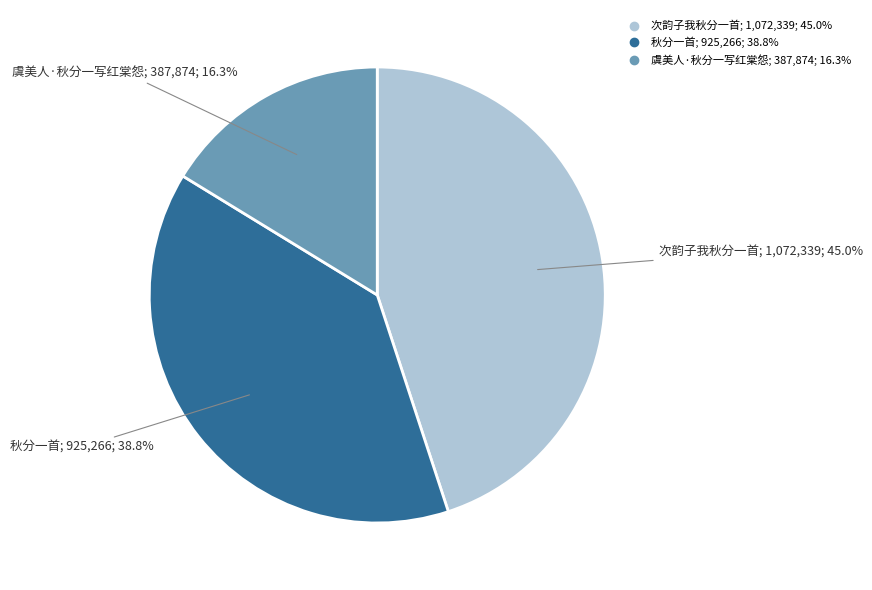

Rank the categories by value from lowest to highest.

虞美人·秋分一写红棠怨, 秋分一首, 次韵子我秋分一首